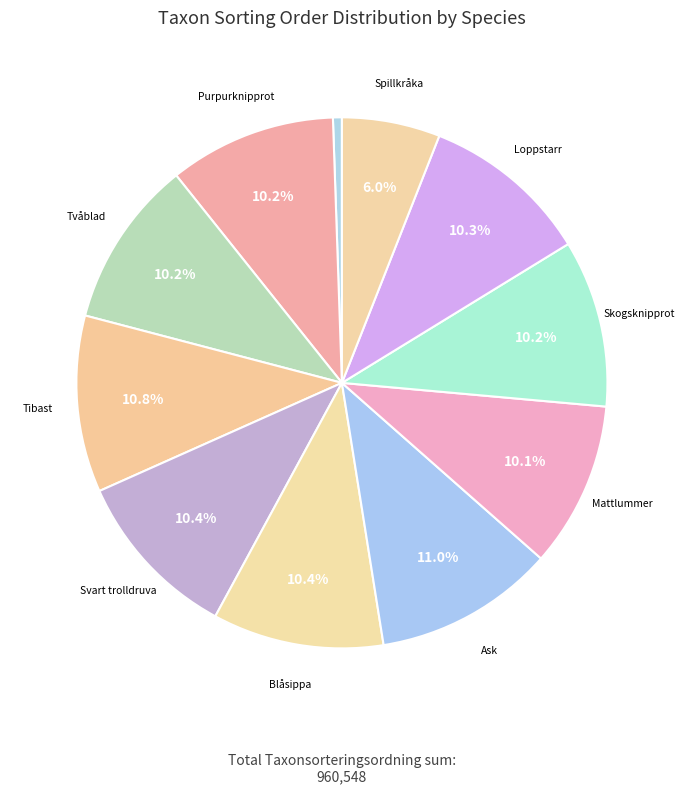

How many segments does this pie chart have?

11